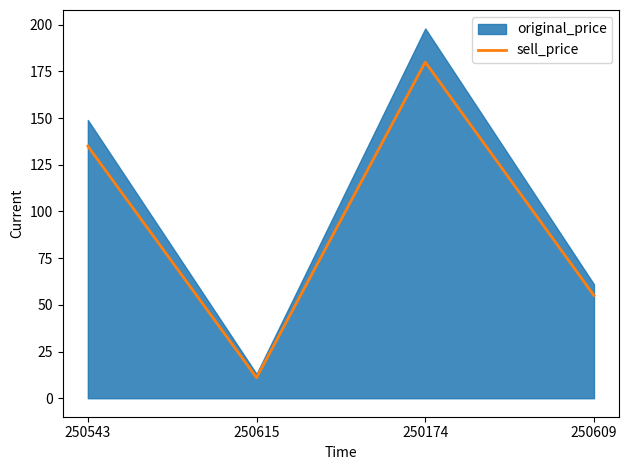

At which category does the data reach its first local peak?

250174